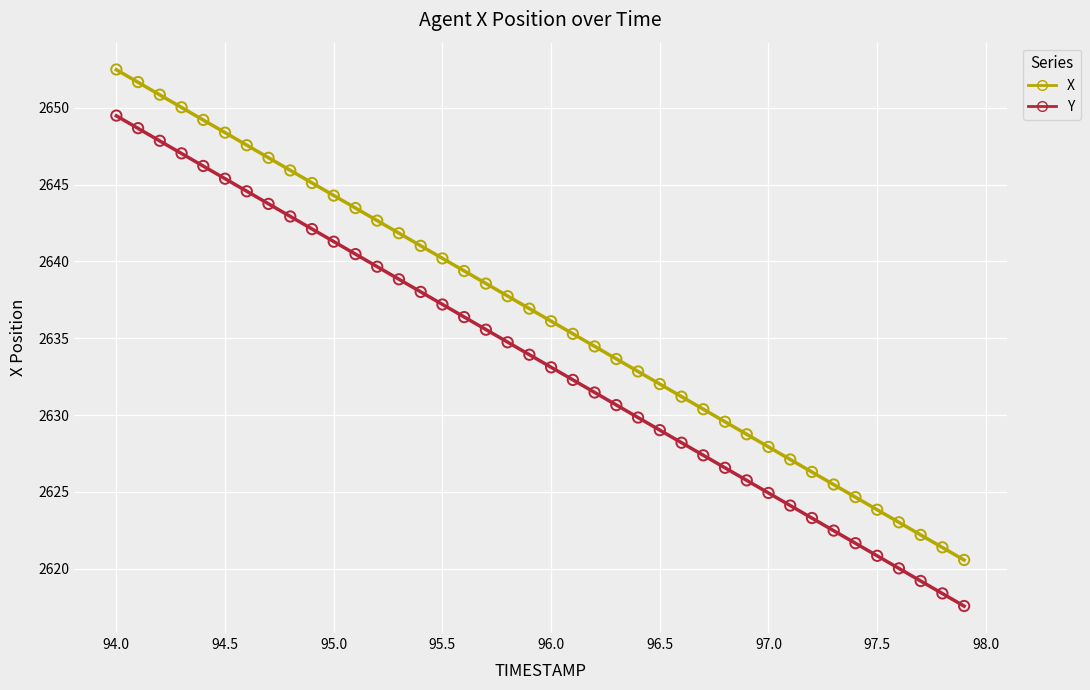

Across all data points, what is the range of X values (max minus min)?

3.9